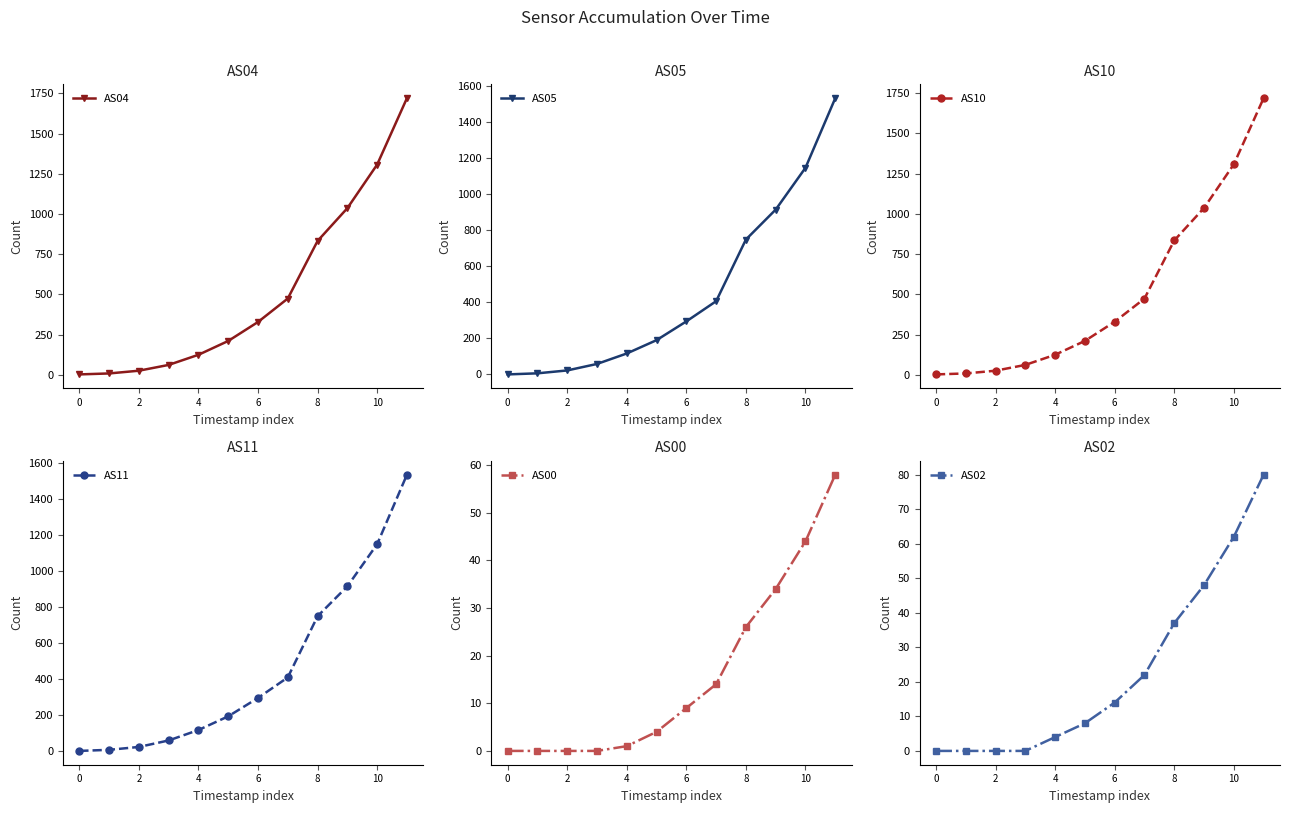

True or false: AS00 has more than 1 interior local peaks.

False